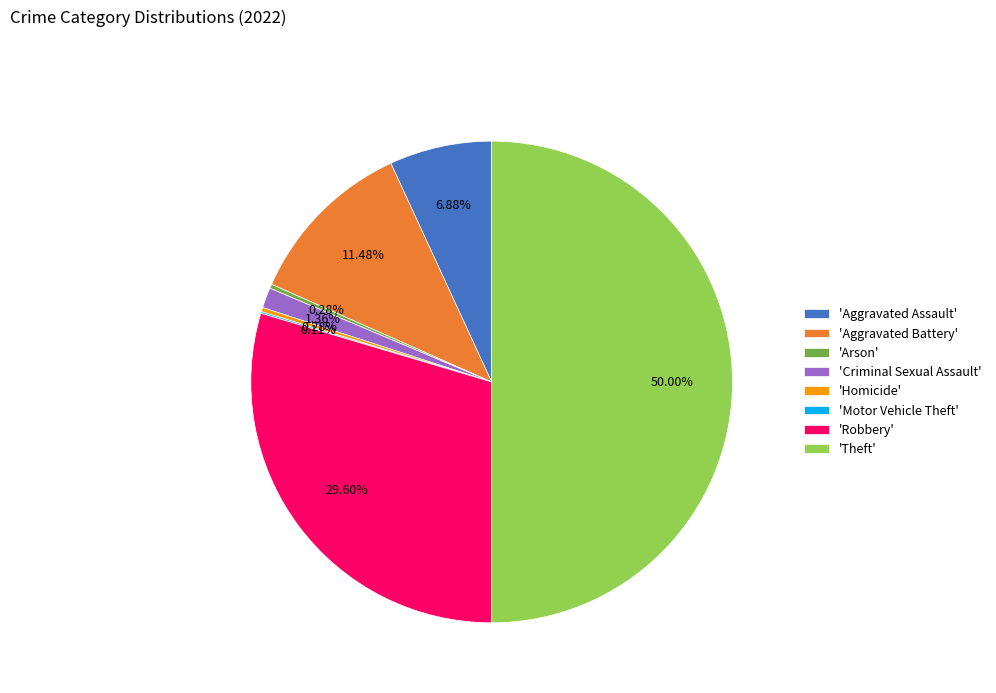

Which category has the biggest portion of the pie?

'Theft'